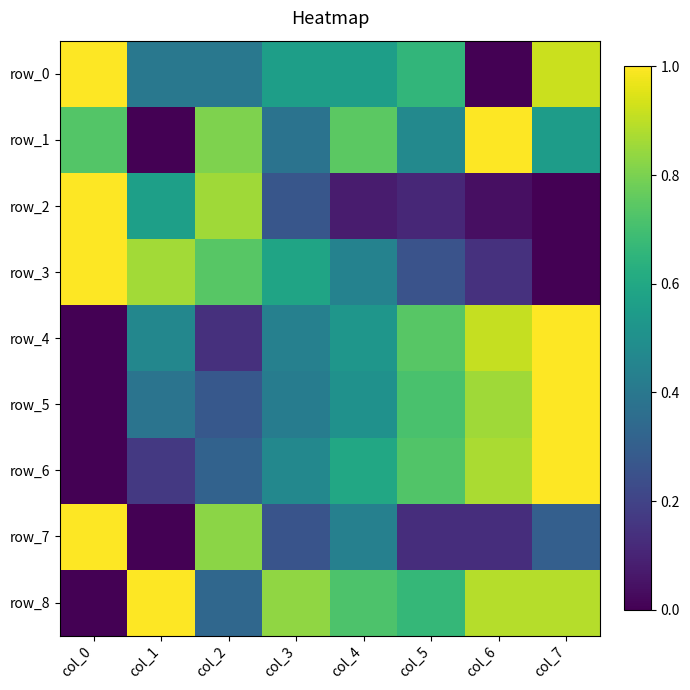

List the labels in order of row_7 value, smallest first.

col_1, col_5, col_6, col_3, col_7, col_4, col_2, col_0